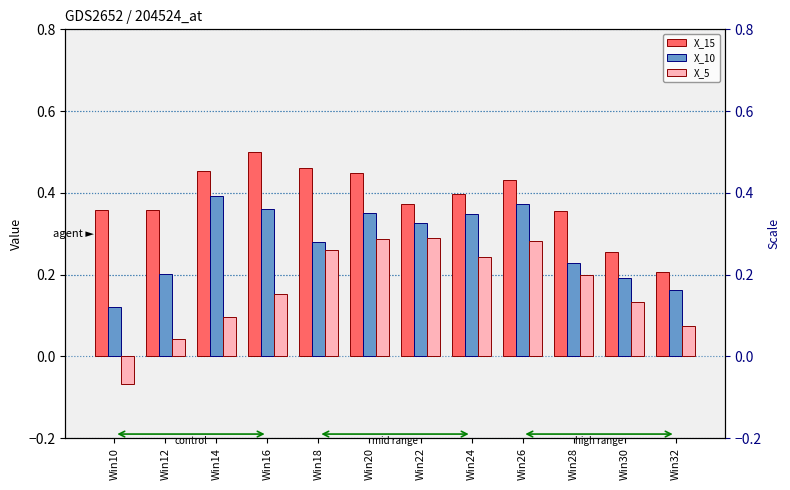

How many categories are shown in the chart?

12